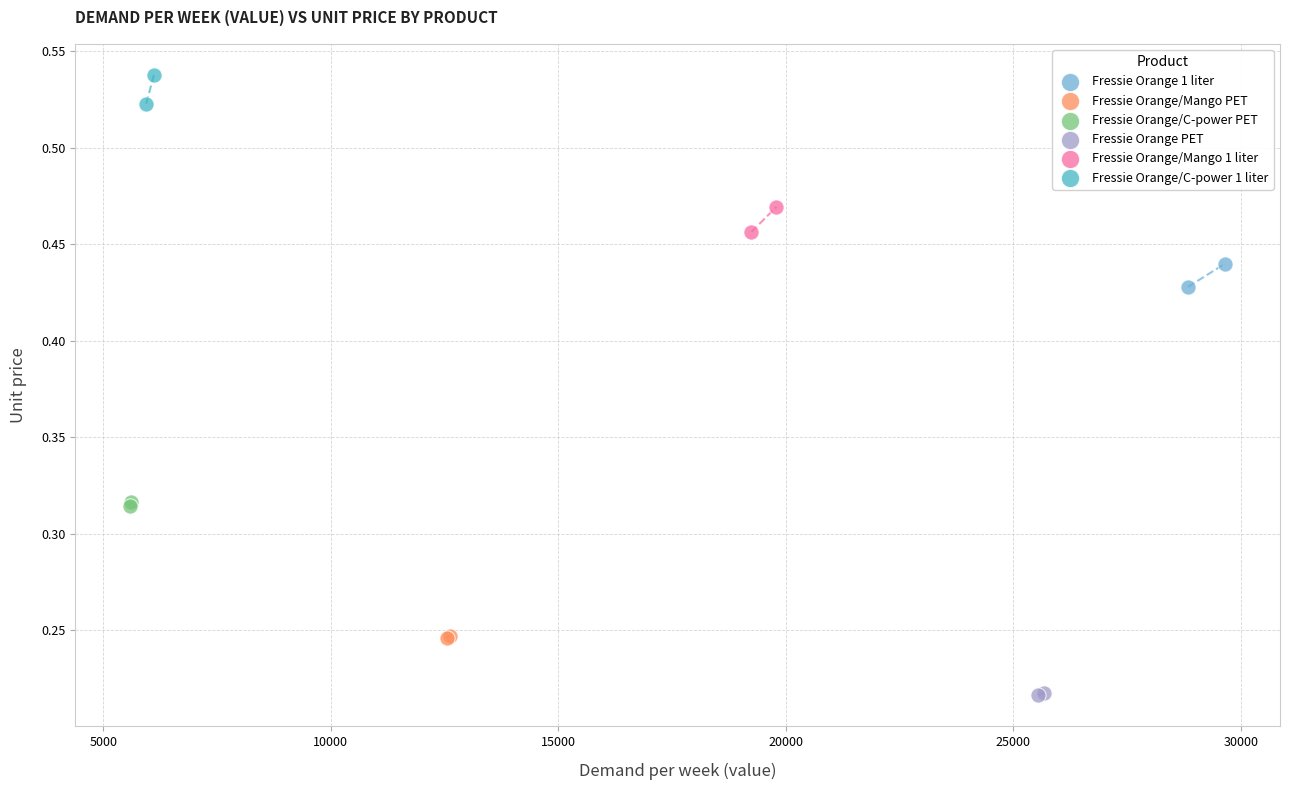

Which series reaches the maximum Y coordinate?

Fressie Orange/C-power 1 liter